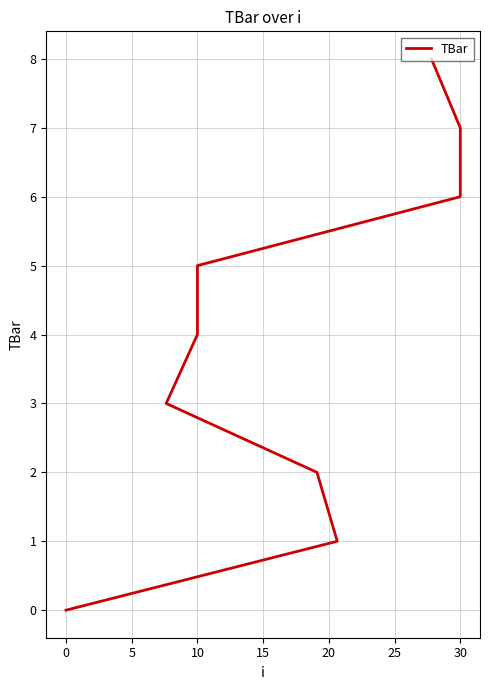

Between 30 and 5, which is larger?

30